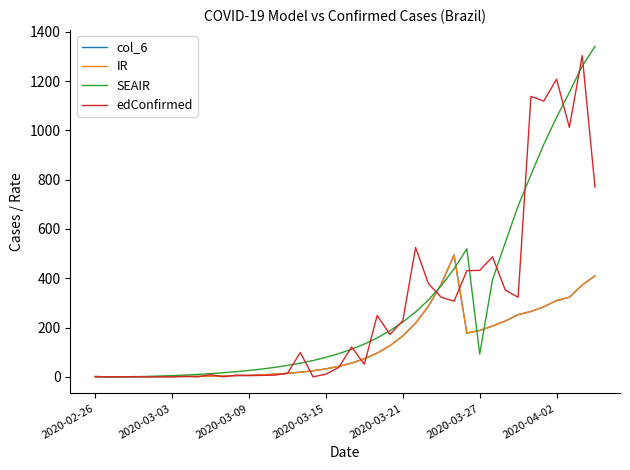

Does the chart display data point markers on the line(s)?

No